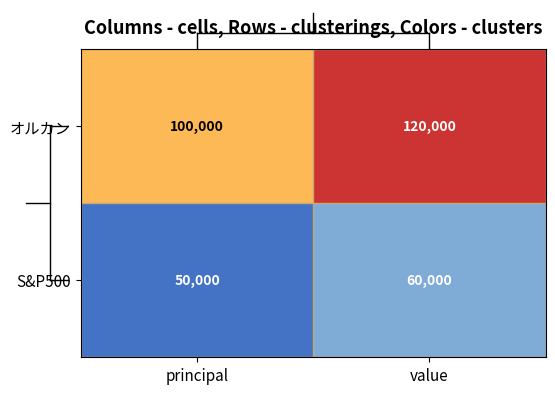

Is it true that オルカン equals 36404 at value?

False